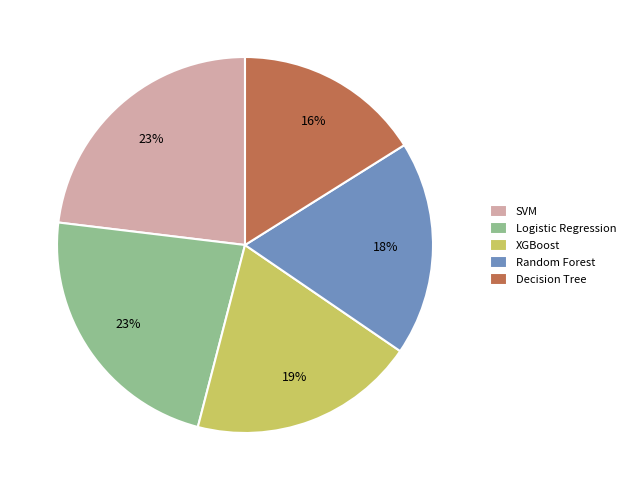

Which category has the smallest portion of the pie?

Decision Tree